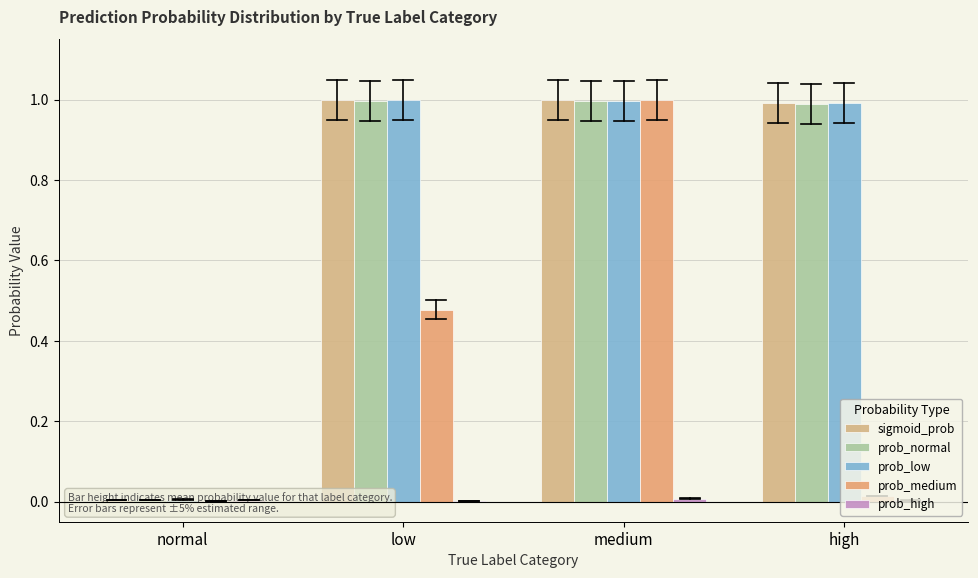

At which category does the chart reach its peak across all series?

medium